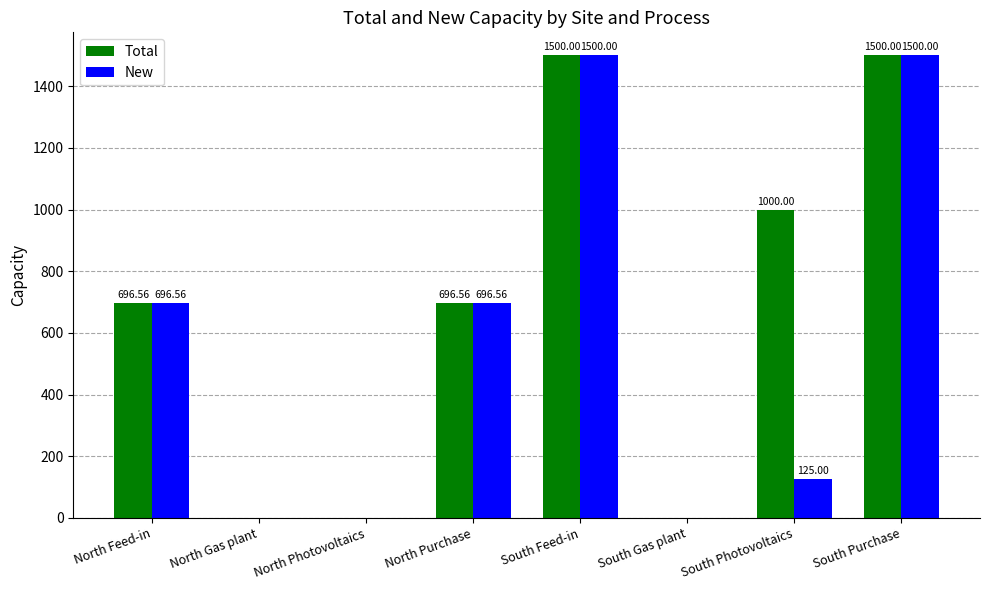

What are all the series names shown in the legend?

Total, New